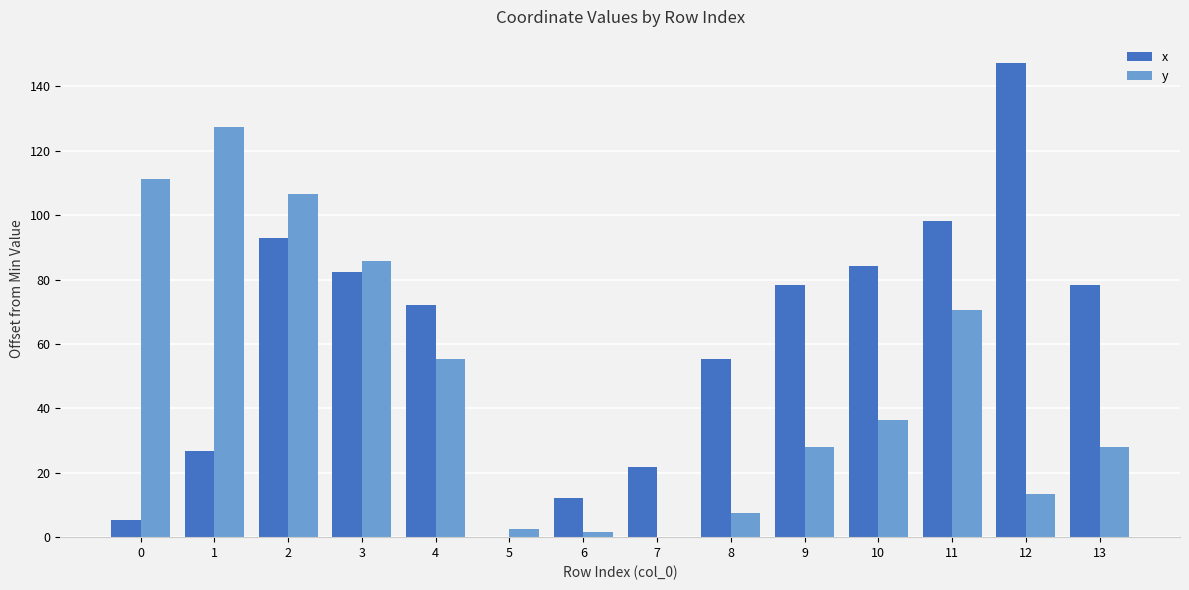

Which series changed the most between 7 and 12?

x